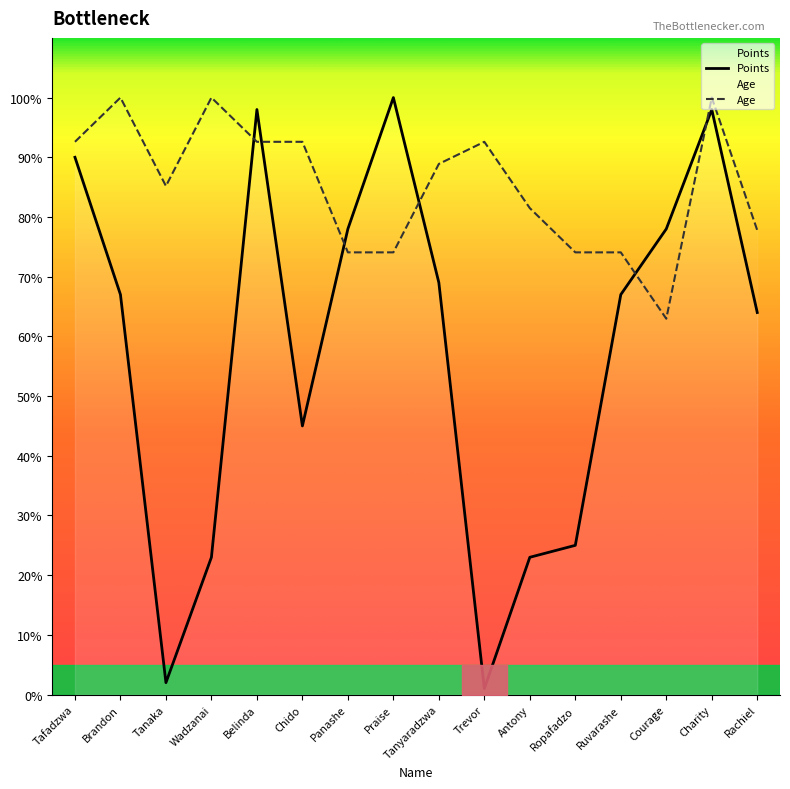

Reading left to right, list all the values displayed in this chart.

Points: 90.0	67.0	2.0	23.0	98.0	45.0	78.0	100.0	69.0	1.0	23.0	25.0	67.0	78.0	98.0	64.0
Age: 92.6	100.0	85.2	100.0	92.6	92.6	74.1	74.1	88.9	92.6	81.5	74.1	74.1	63.0	100.0	77.8